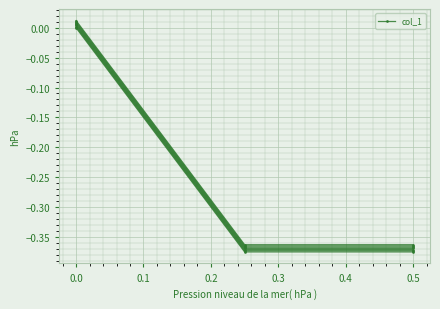

True or false: the data shows -0.5 at 0.0.

False